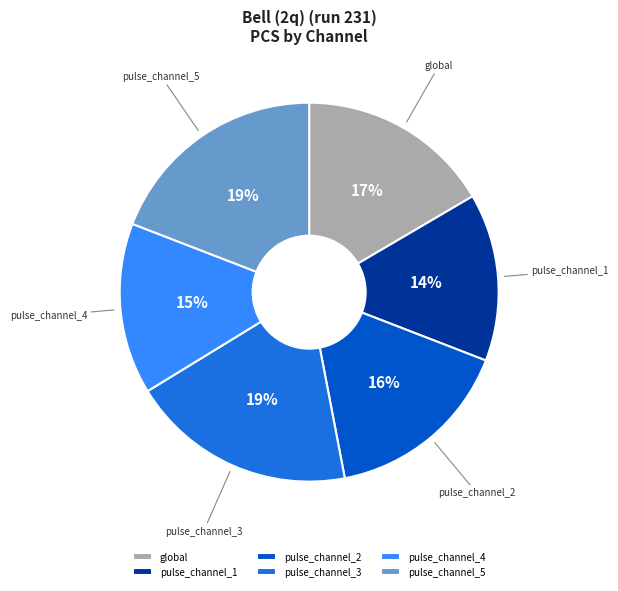

To the nearest percent, what is the difference between the largest and smallest slice percentages?

5%